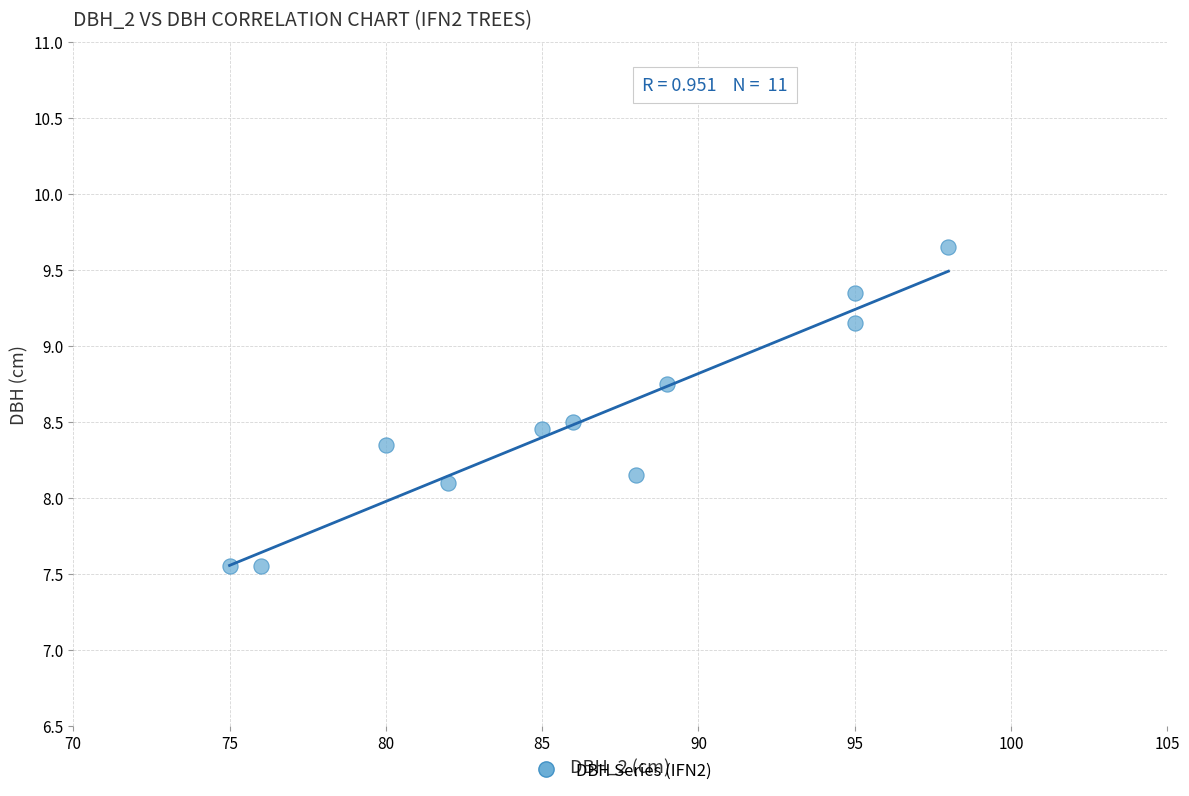

What is the range of X values (max minus min)?

23.0